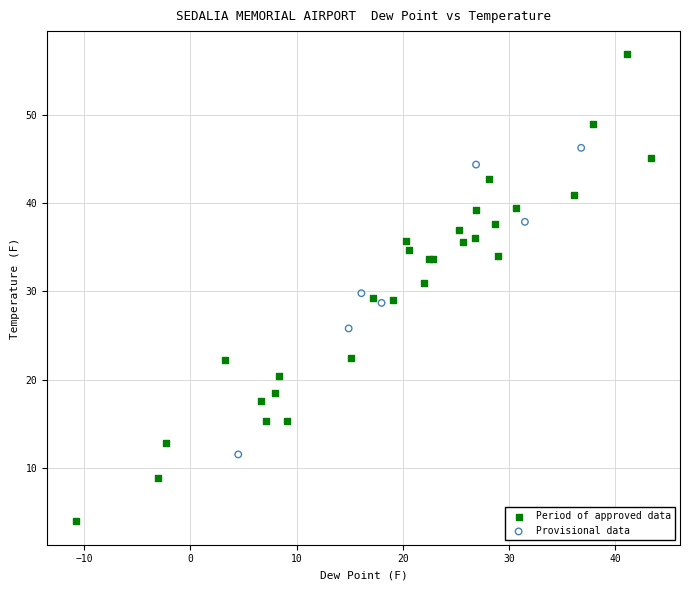

Which series contains the highest Y value?

Period of approved data